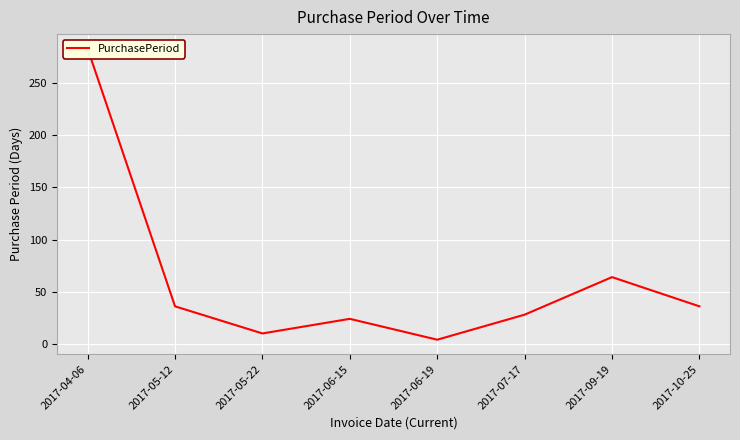

What position from the left is 2017-07-17?

6